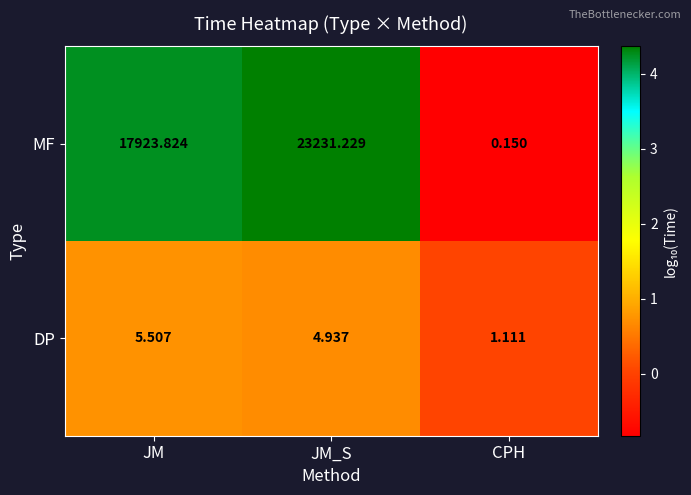

At which label does MF reach its minimum?

CPH